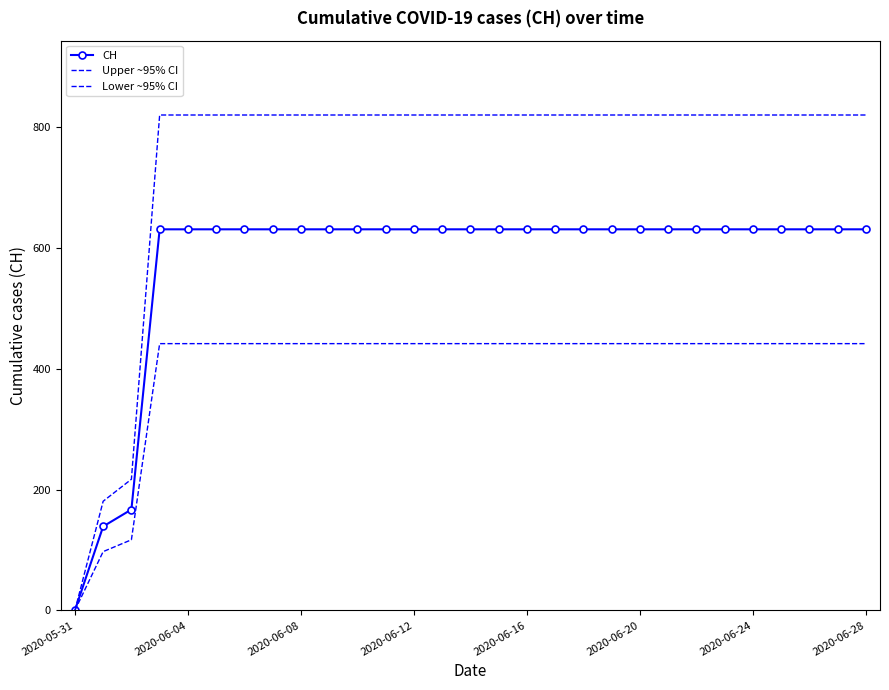

True or false: CH and Upper ~95% CI intersect in this chart.

False